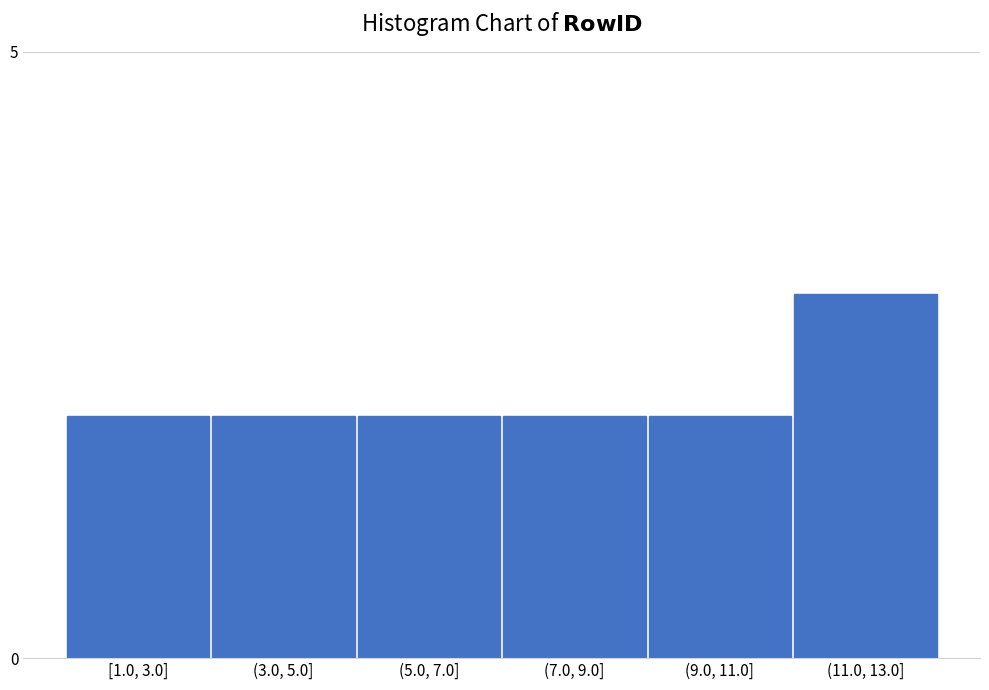

Reading right to left, what are all the values shown in this chart?

3	2	2	2	2	2